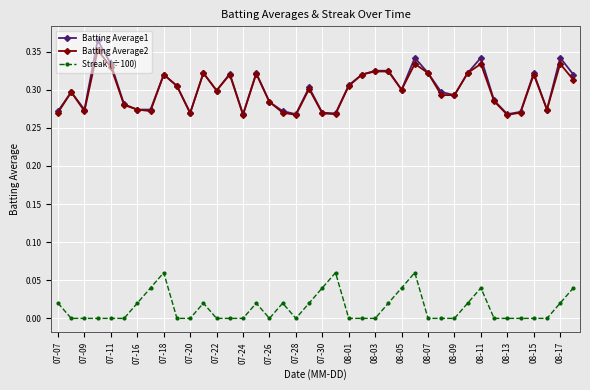

Which series has the widest spread of values?

Batting Average1